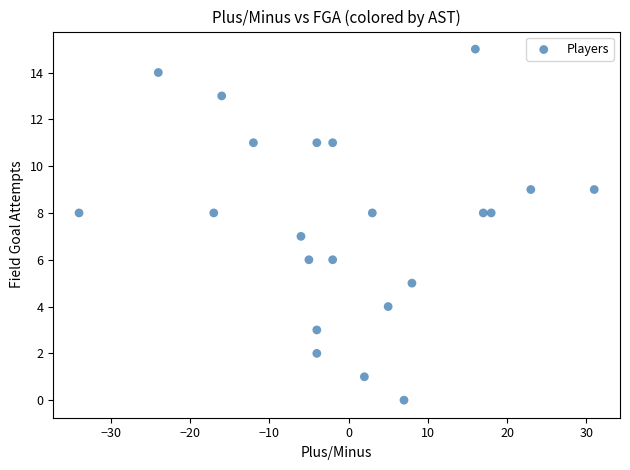

What is the range of Y values (max minus min)?

15